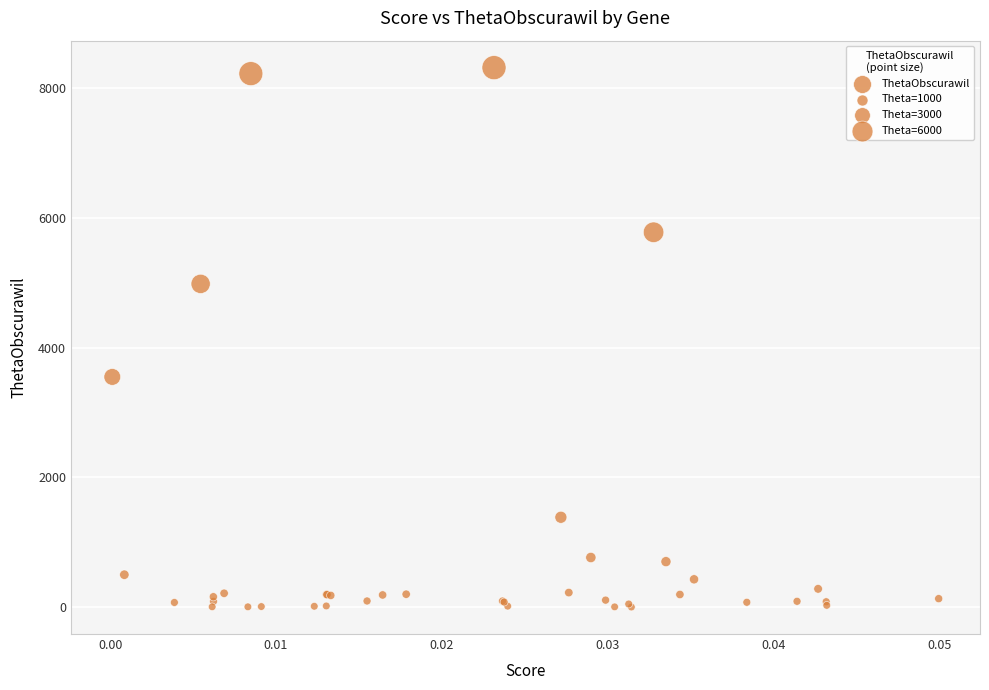

What Y value in the scatter plot is closest to 4158?

3548.2